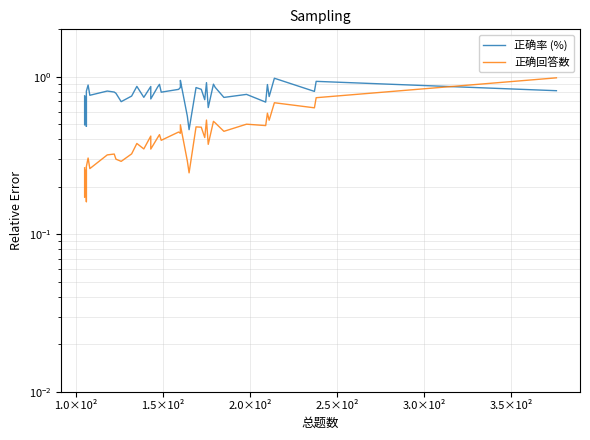

The value of 正确回答数 at 39 is 1.3. True or false?

False